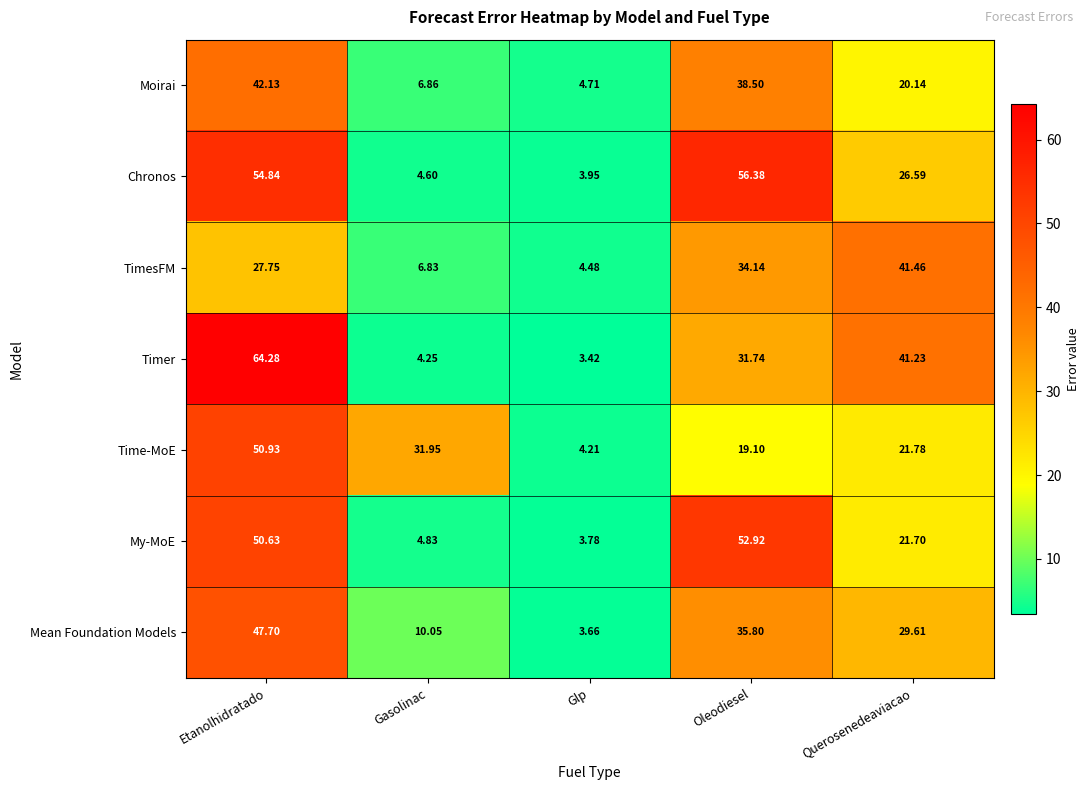

Which series changed the most between Gasolinac and Oleodiesel?

Chronos